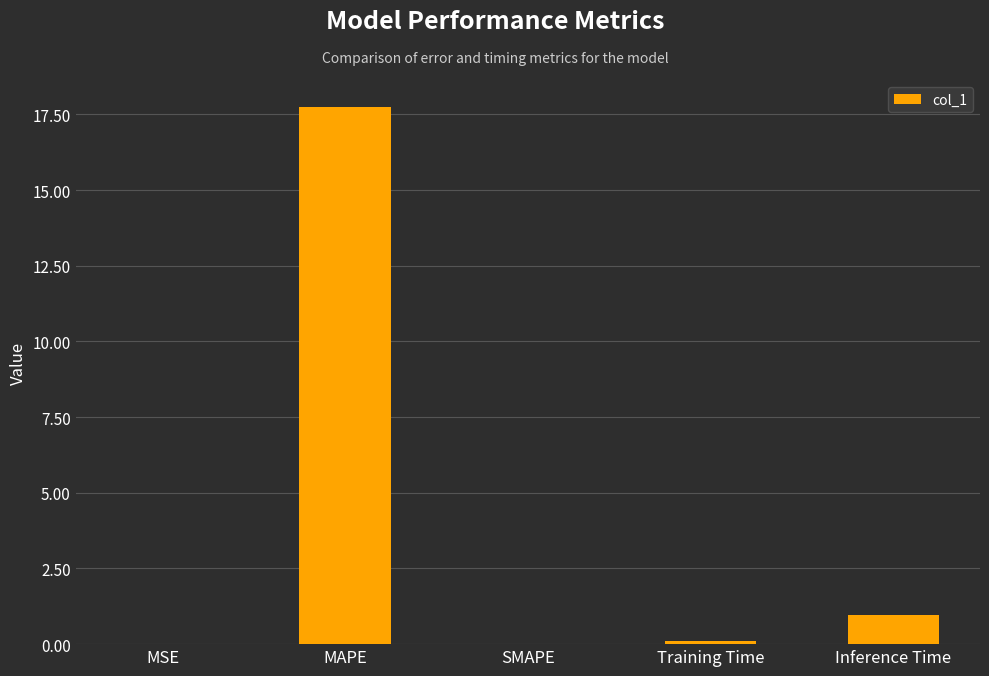

Is it true that the value at Training Time is 0.1?

True